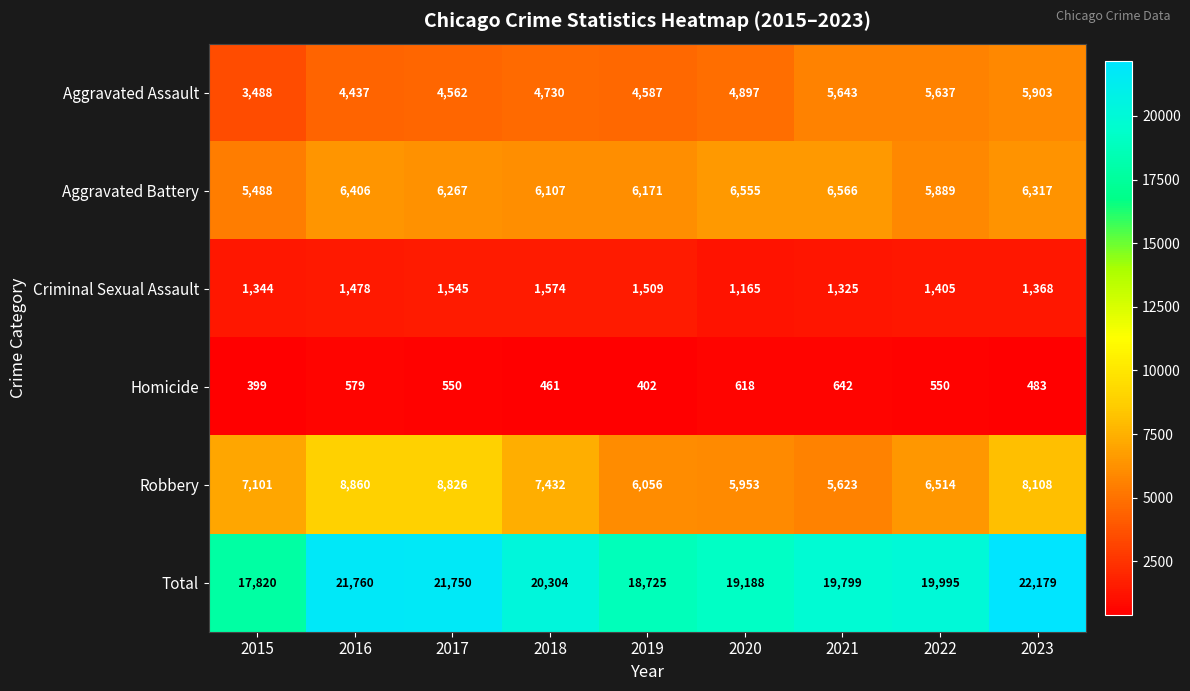

Is it true that Criminal Sexual Assault equals 2676 at 2018?

False